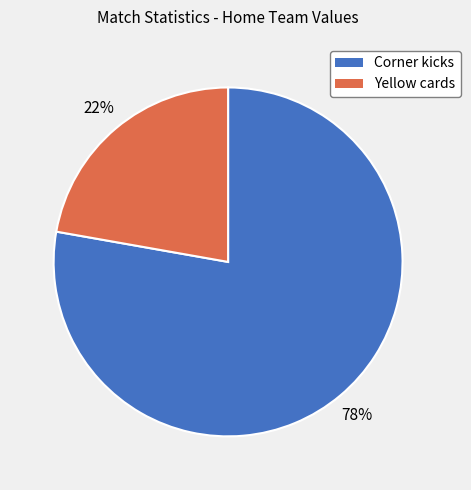

To the nearest percent, what is the difference between the largest and smallest slice percentages?

56%